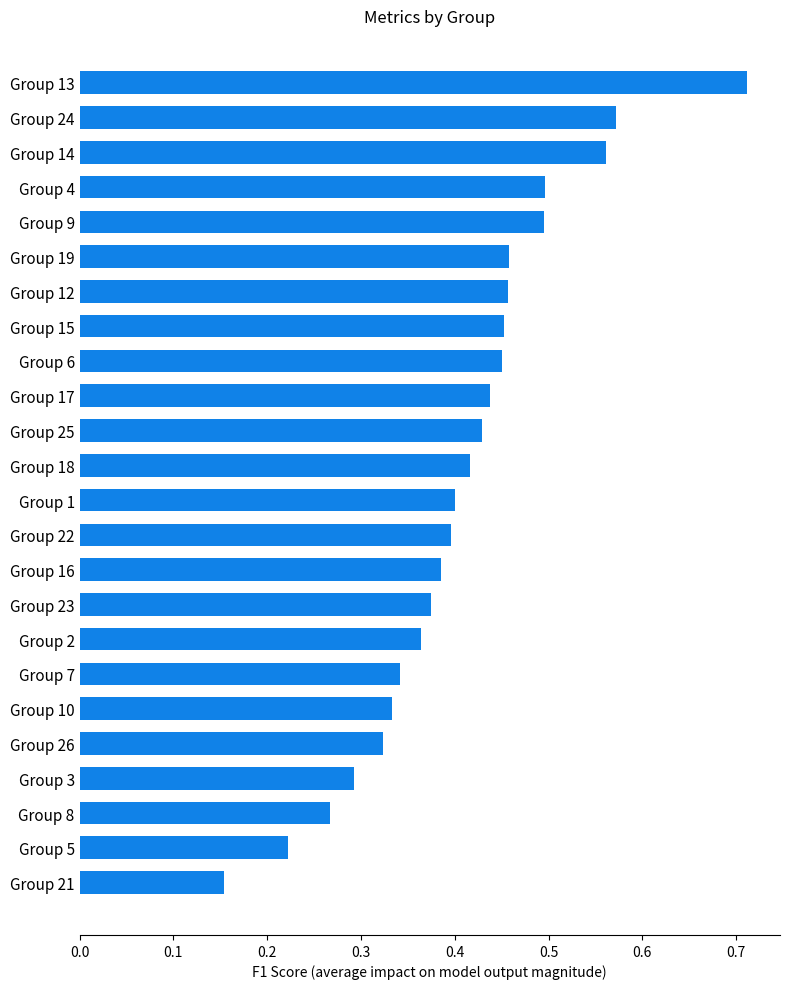

Which has a higher value, Group 6 or Group 7?

Group 6